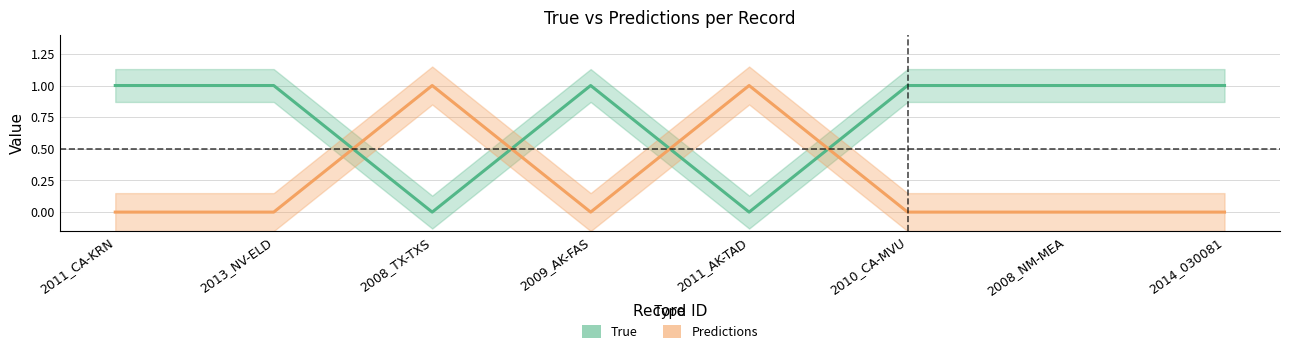

Where is the first local maximum for Predictions?

2008_TX-TXS